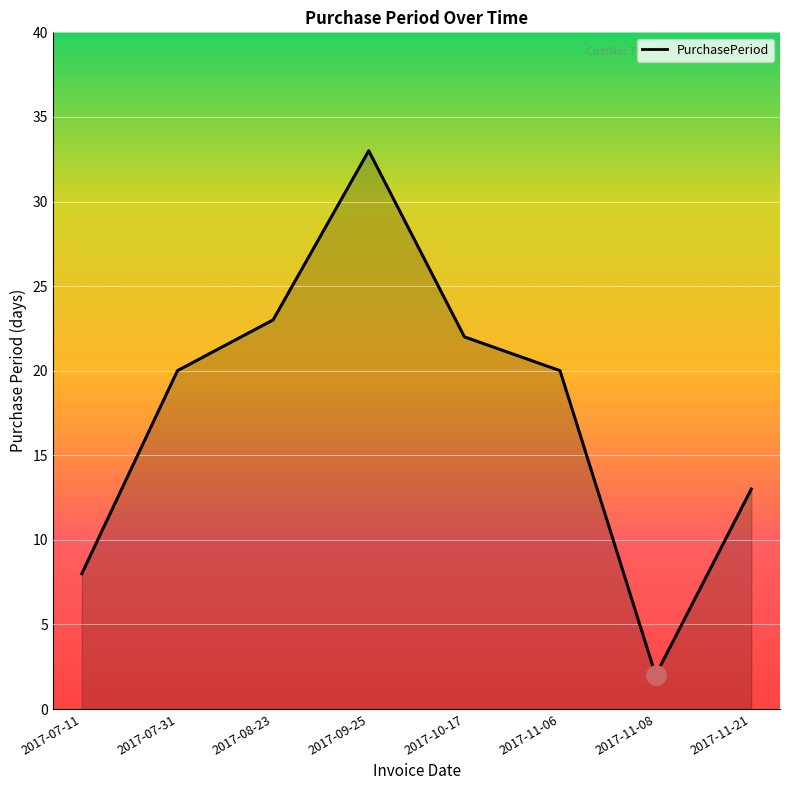

Reading left to right, what are all the values shown in this chart?

8	20	23	33	22	20	2	13